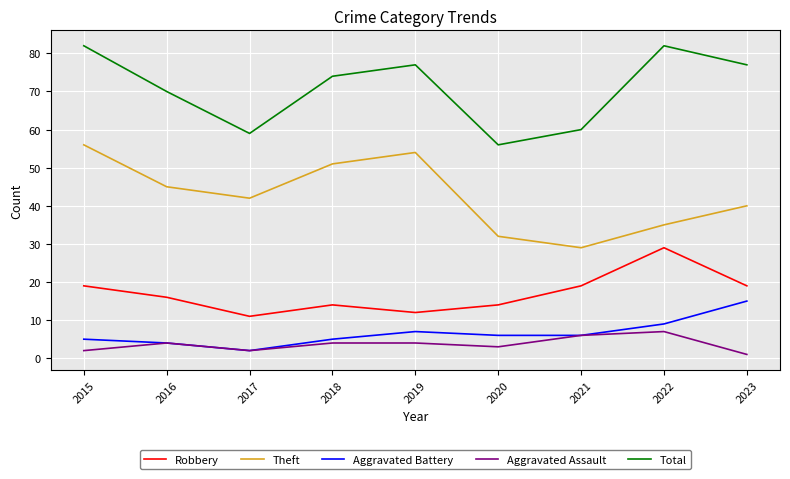

What is the difference between the maximum and minimum values in the Total series?

26